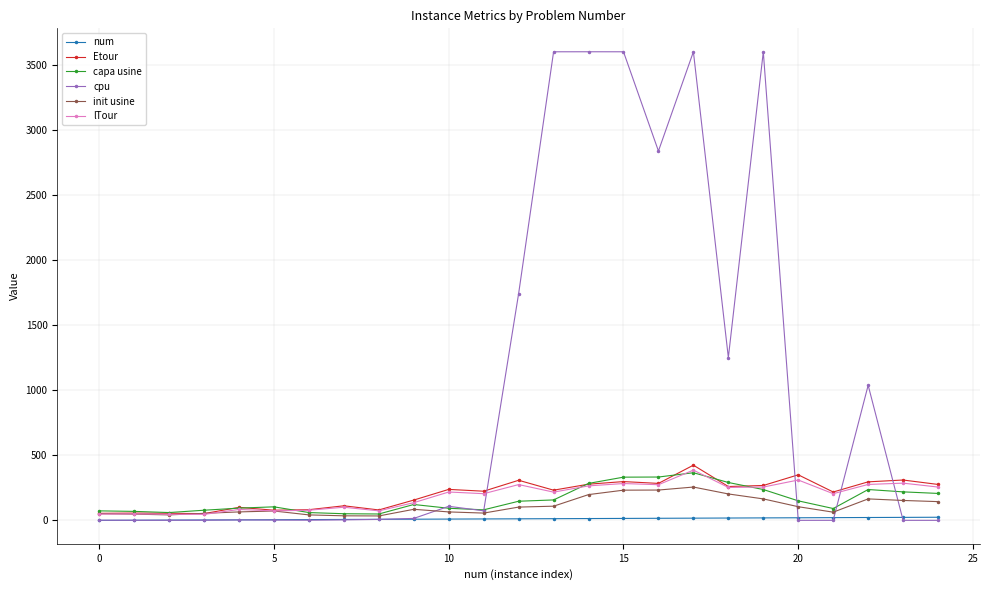

True or false: Etour has more than 0 interior local peaks.

True